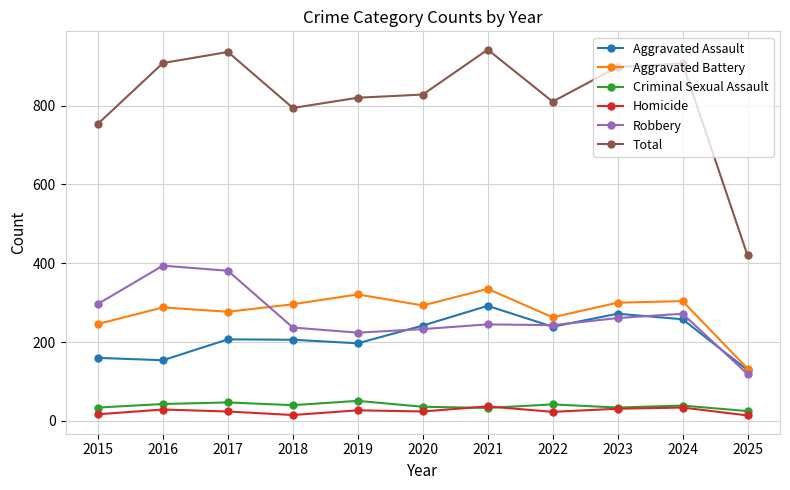

What is the average value of the Total series?

820